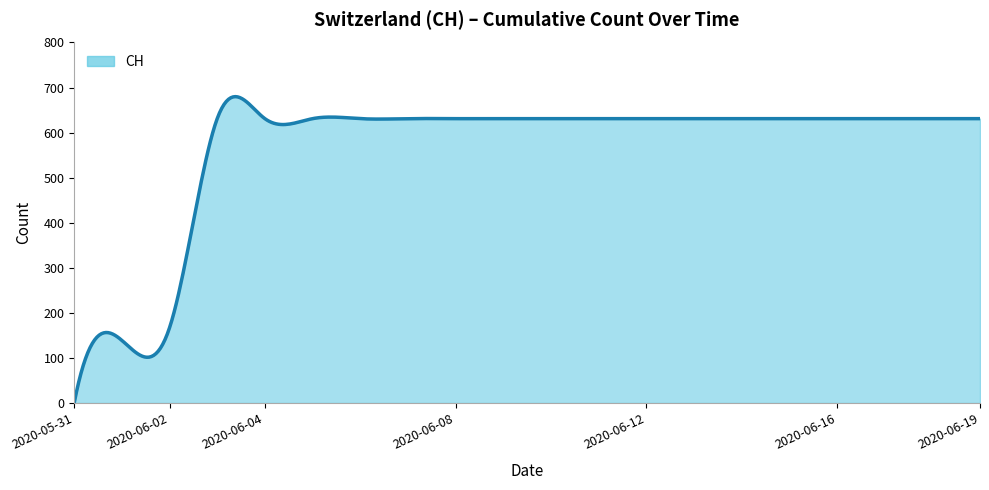

Does the chart have visible grid lines?

No